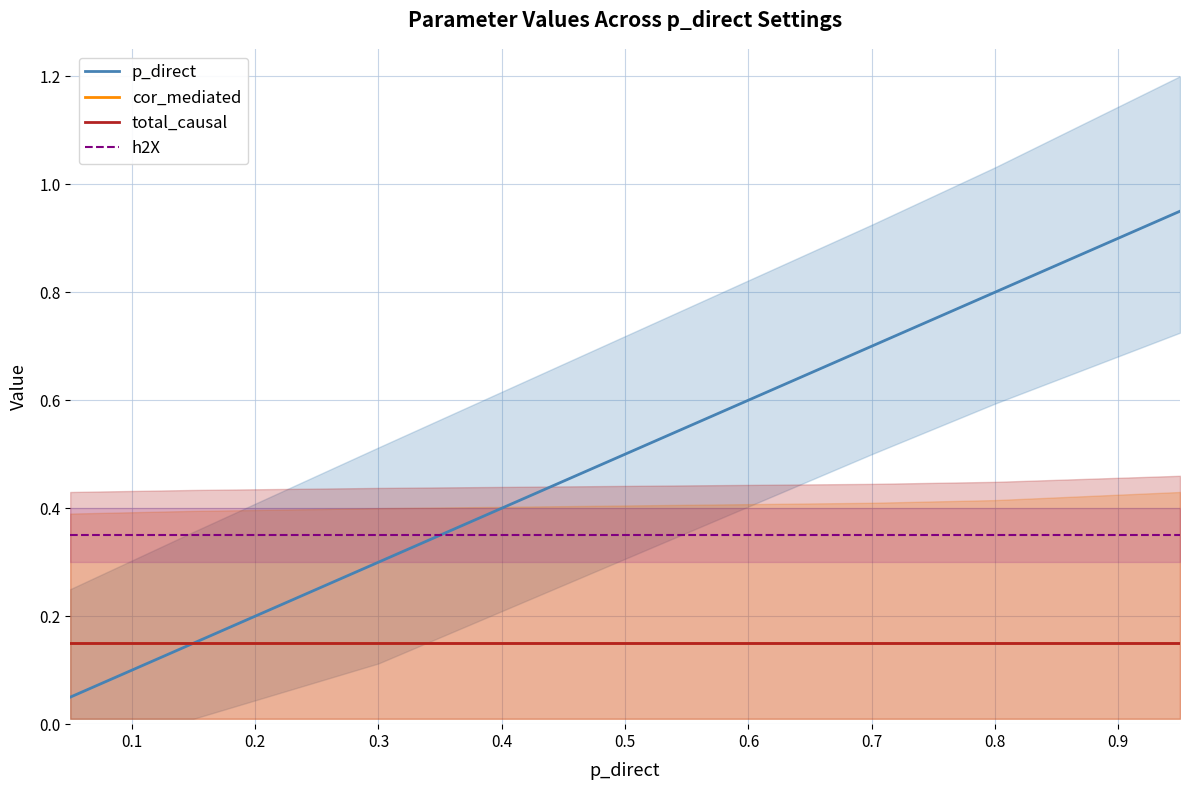

At how many categories does at least one series exceed 0?

9